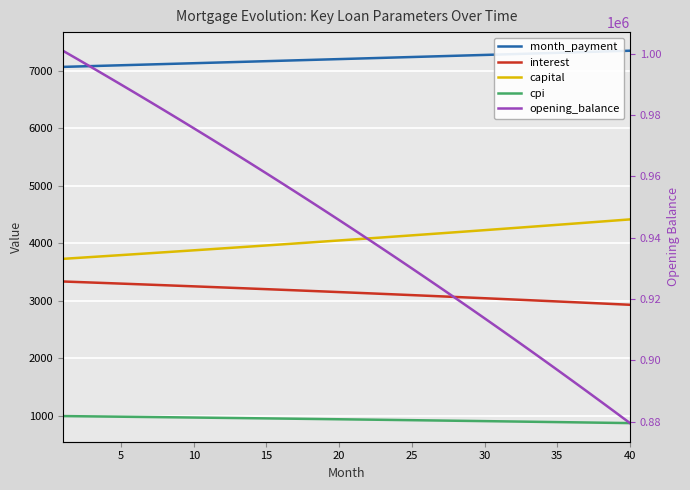

Rank the series at 26 from lowest to highest value.

cpi, interest, capital, month_payment, opening_balance